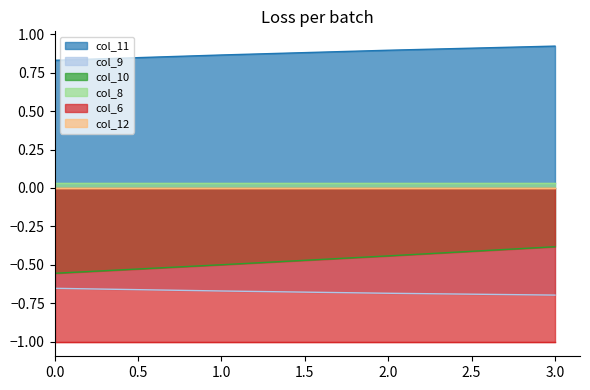

True or false: col_10 and col_9 cross at least once.

False